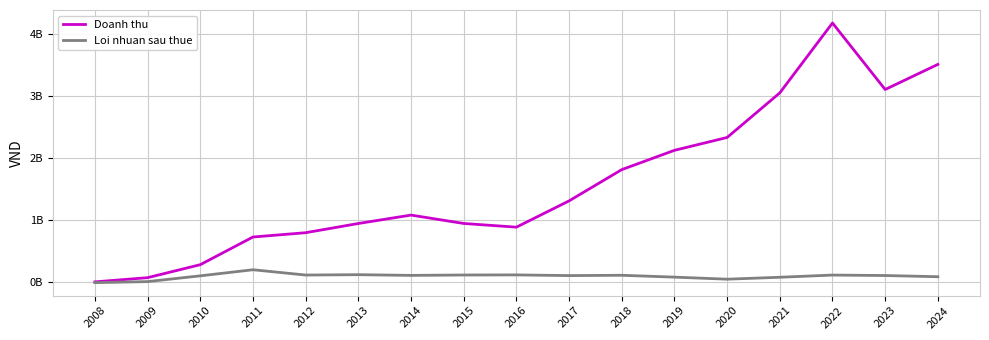

At which label does Loi nhuan sau thue first exceed 110268725?

2011